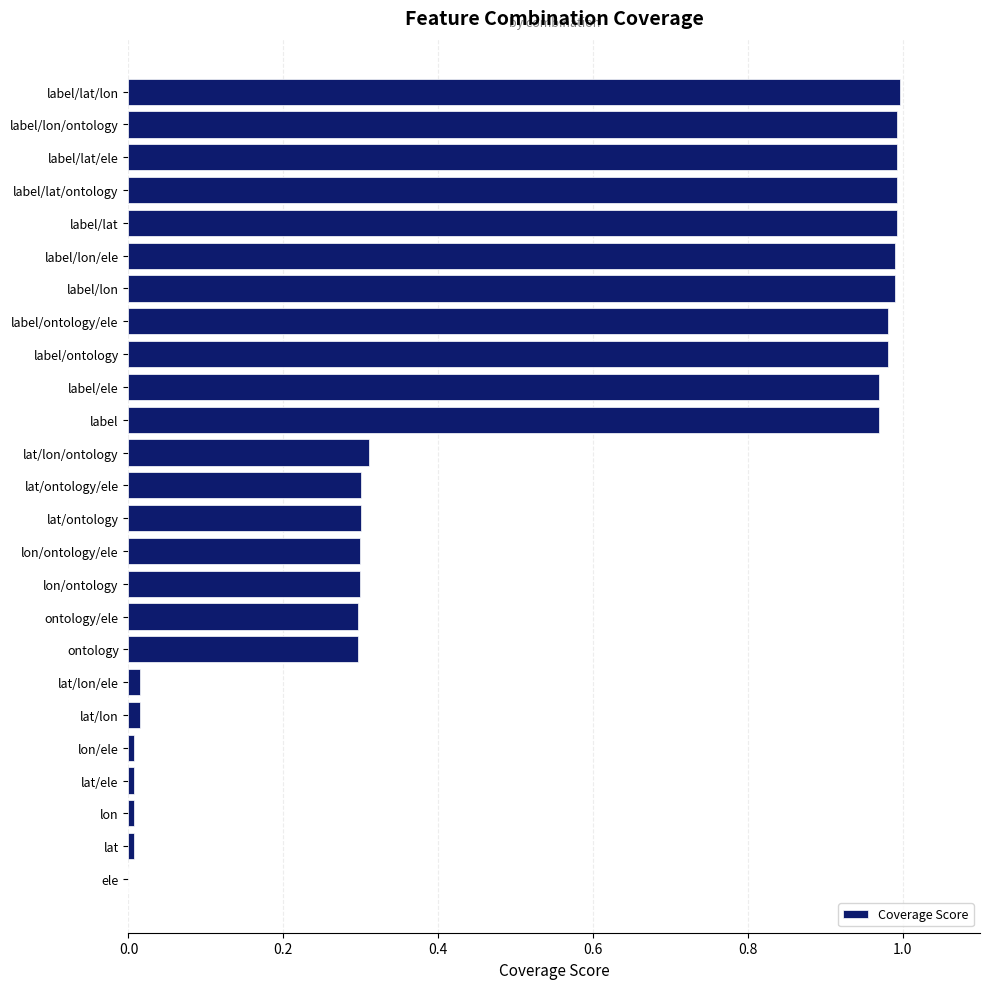

Does the chart contain stacked bars?

No